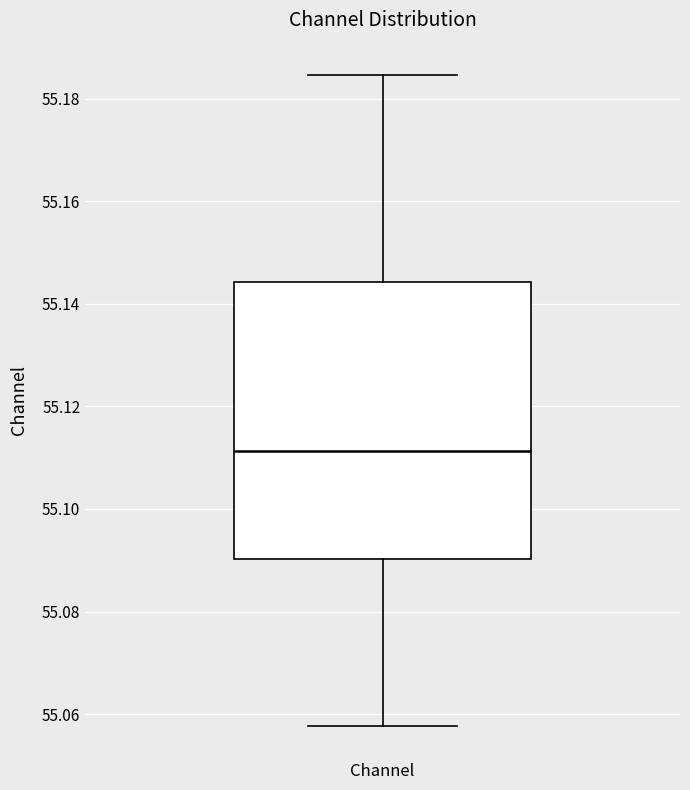

Transcribe this box plot: give where the median line is, the range the box spans, and where the two whiskers end, as read against the y-axis. The values are not printed on the chart, so give them approximately, as read against the axis.

median 55.112, box 55.090 to 55.144, whiskers 55.058 to 55.184